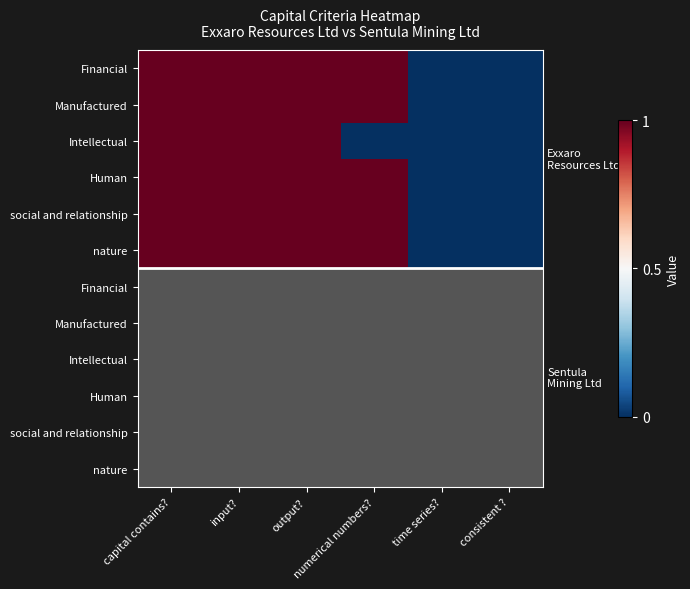

How many data points does each series have?

6